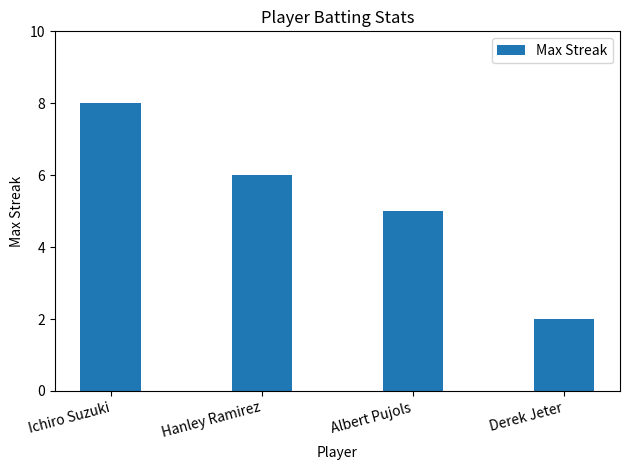

What is the difference between the maximum and minimum values?

6